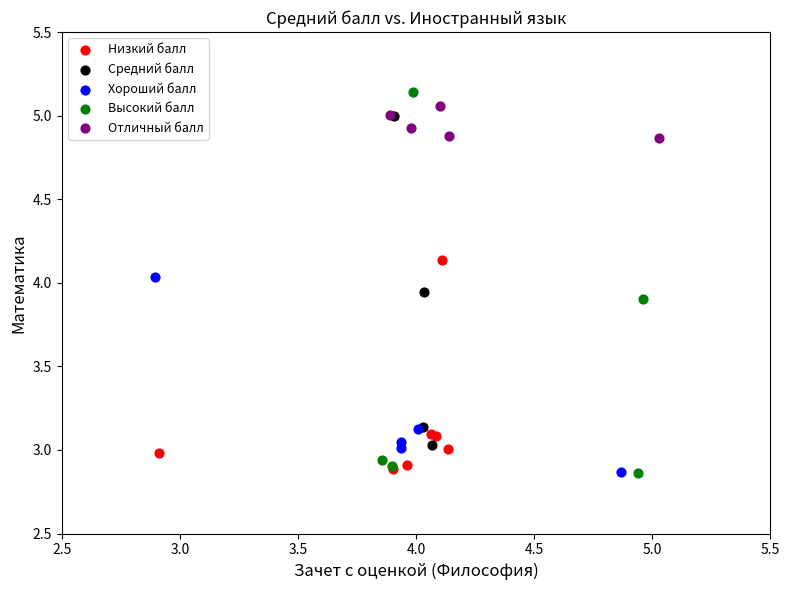

Which series has the largest Y range (max minus min)?

Высокий балл